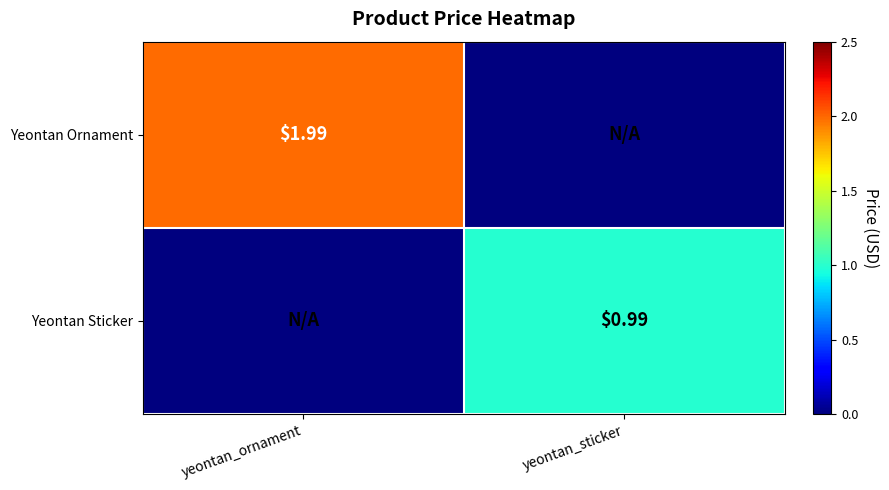

What is the highest value of the Yeontan Ornament series?

2.0